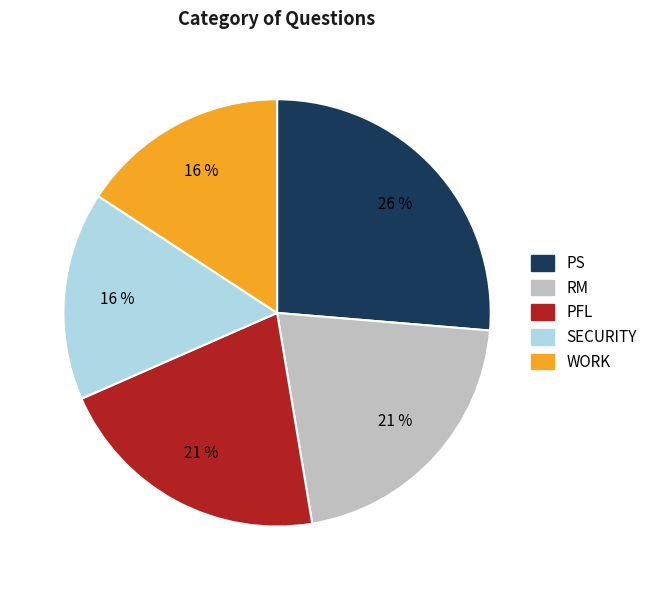

Count the number of slices in the pie.

5